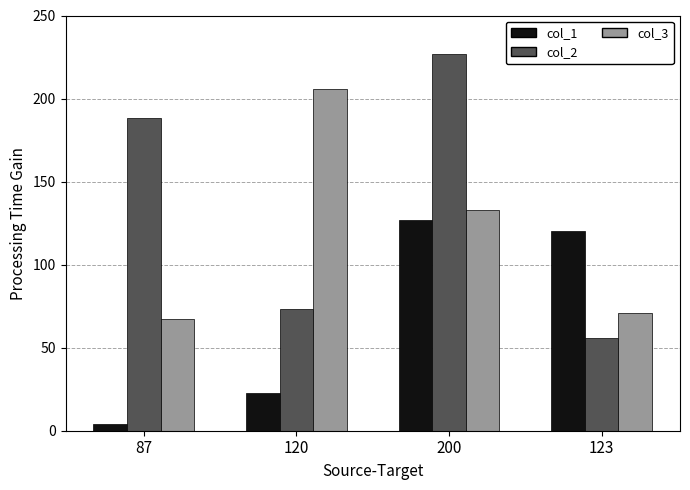

What is the total value across all series at 200?

487